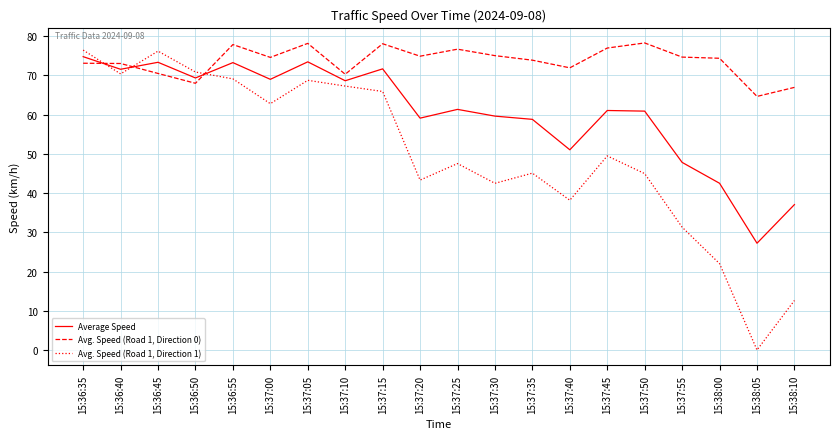

Rank the series by their average value, from lowest to highest.

Avg. Speed (Road 1, Direction 1), Average Speed, Avg. Speed (Road 1, Direction 0)